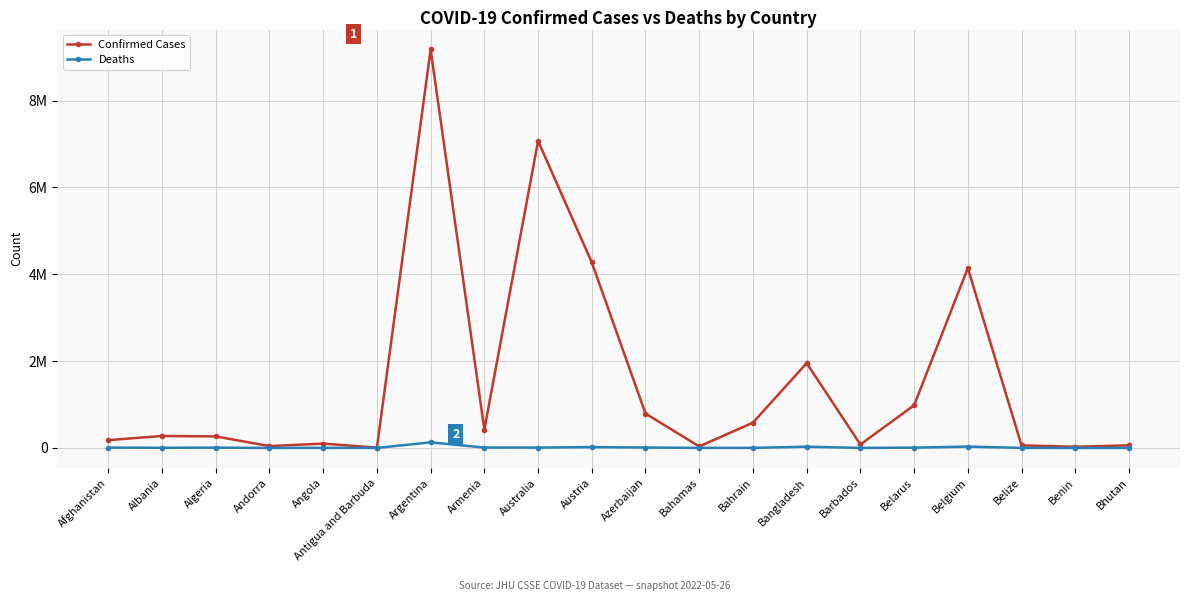

Is this an area chart (filled region under the line)?

No